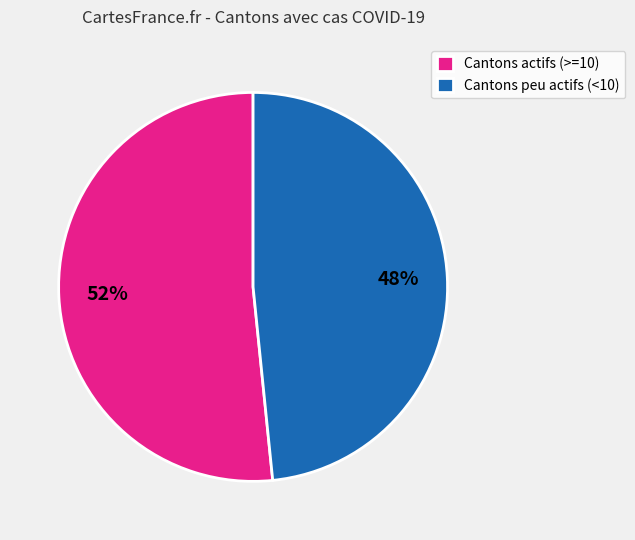

Which slice is the largest?

Cantons actifs (>=10)